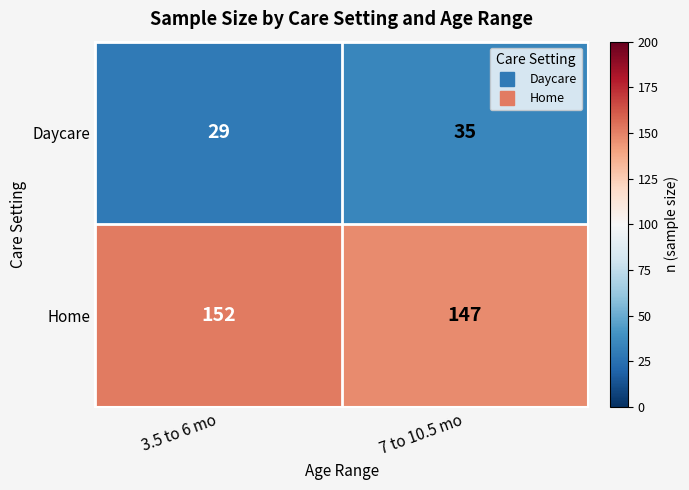

Reading left to right, transcribe all the data shown in this chart.

Daycare: 3.5 to 6 mo=29	7 to 10.5 mo=35
Home: 3.5 to 6 mo=152	7 to 10.5 mo=147